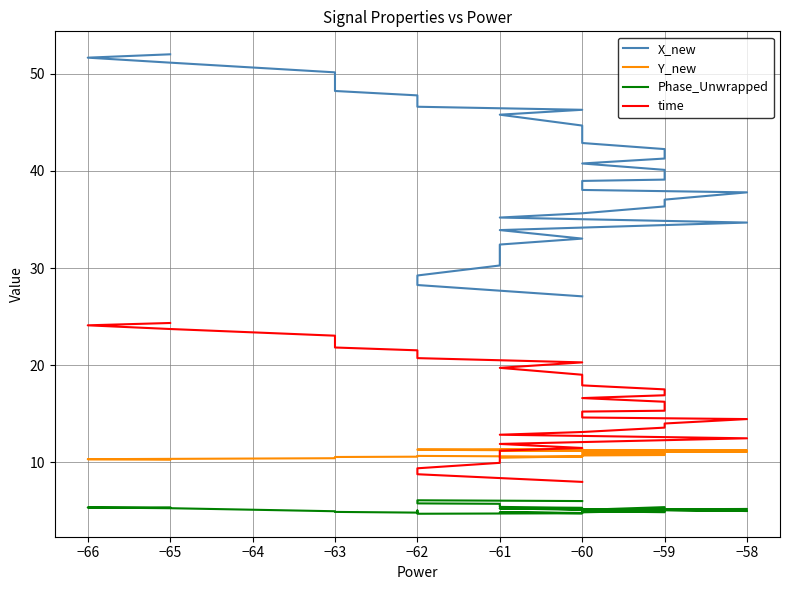

The value of time at −59 is 17.5. True or false?

True